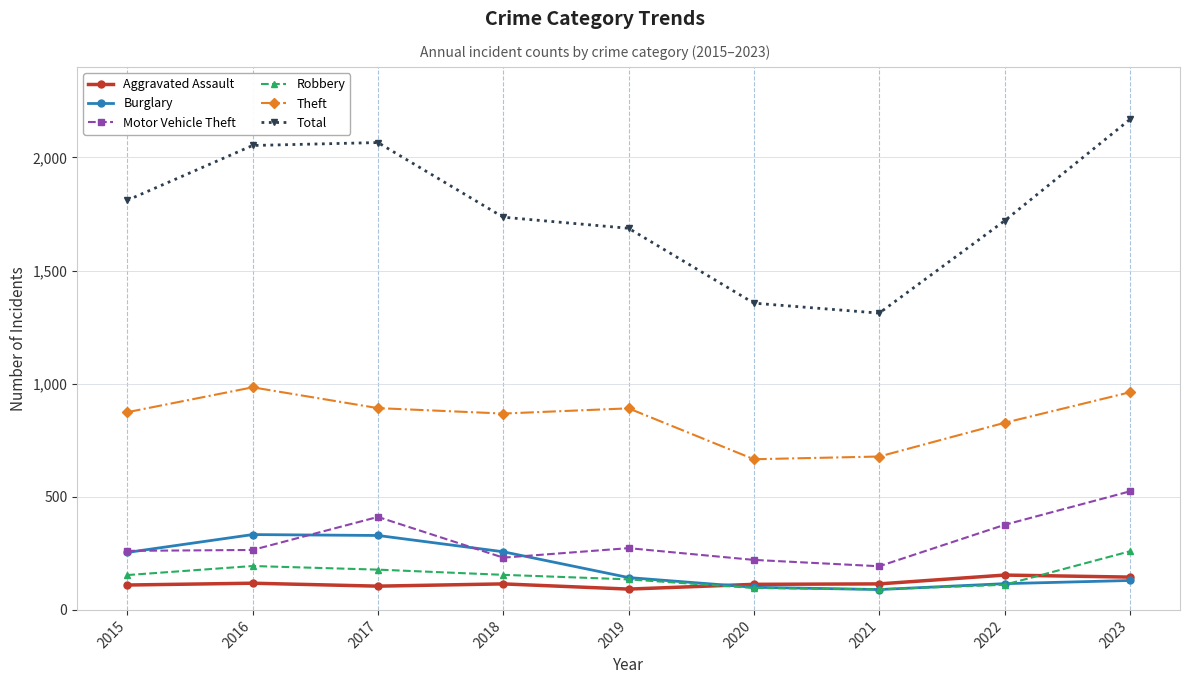

Is it true that Theft equals 891 at 2019?

True